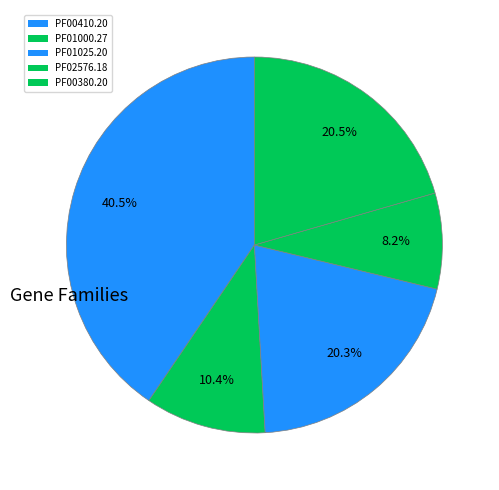

How many slices are in this pie chart?

5